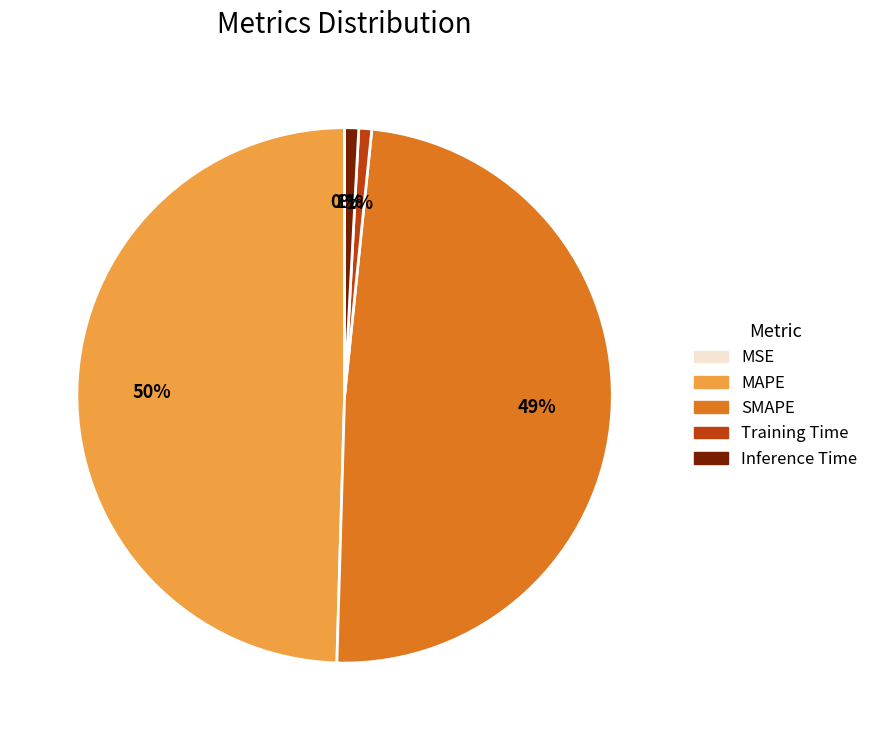

Which category has the biggest portion of the pie?

MAPE